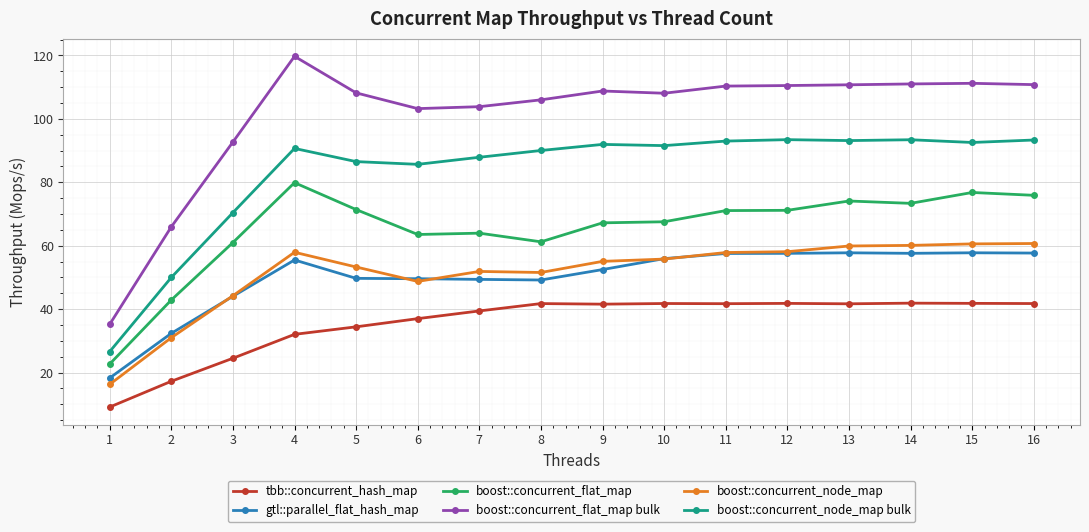

True or false: boost::concurrent_node_map has a value of 63.7 at 3.

False